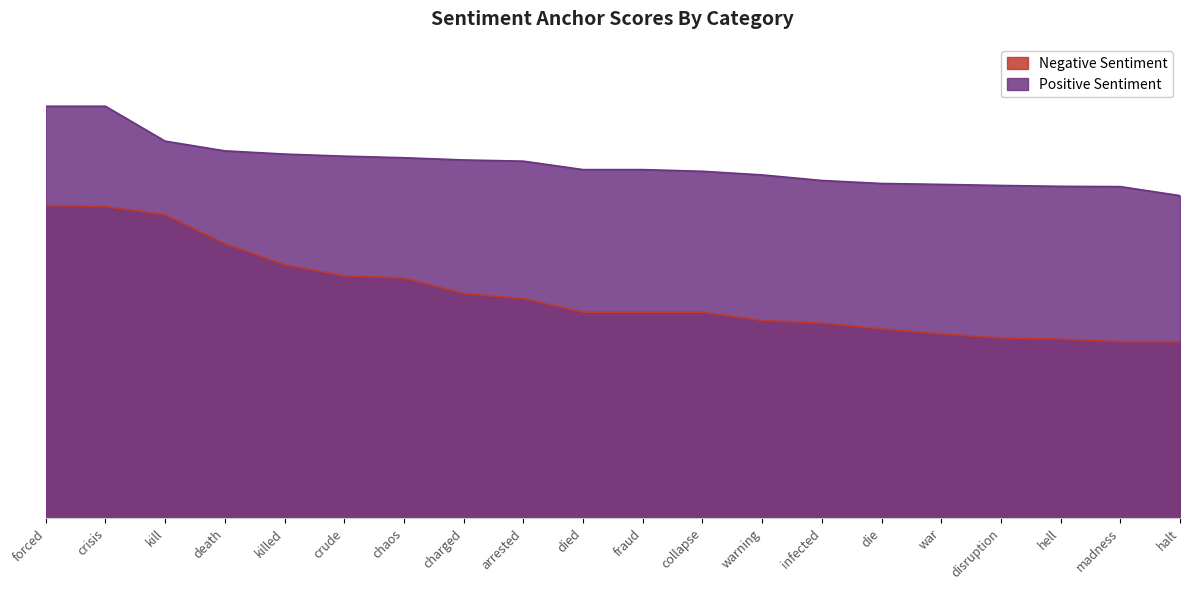

Read the Positive Sentiment value at died.

0.8